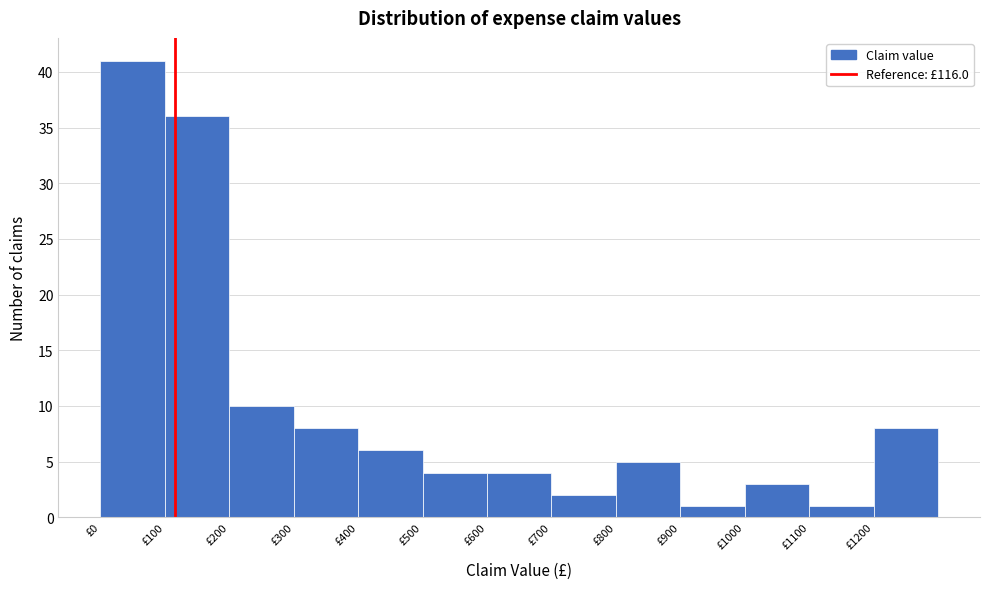

Over which range of the x-axis is the bar tallest?

0 to 100